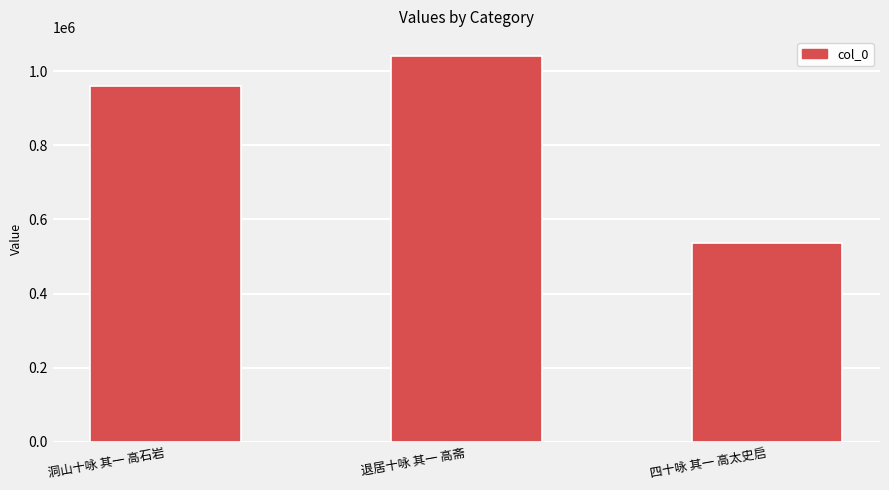

True or false: the data shows 959994 at 洞山十咏 其一 高石岩.

True